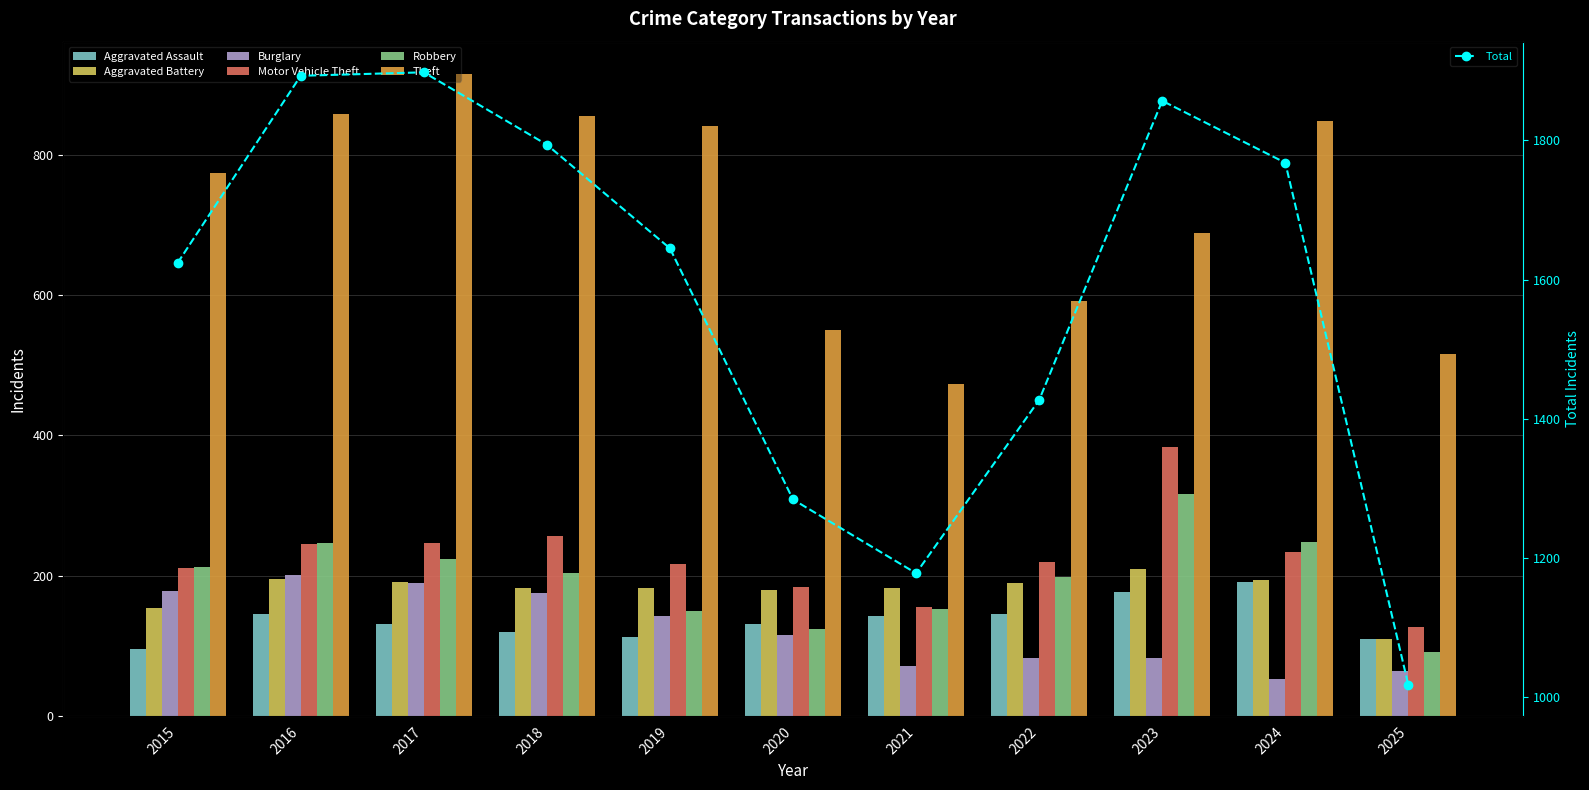

Are the bars grouped side by side (vs. stacked)?

Yes